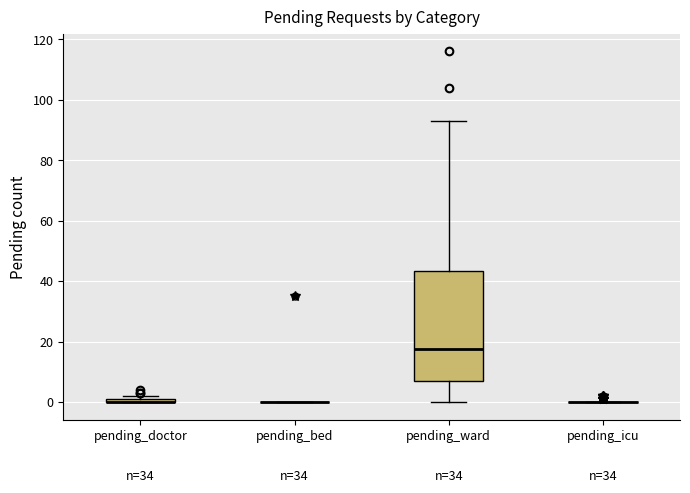

Where does the lower whisker of the box for pending_ward end on the y-axis? The values are not printed on the chart, so give them approximately, as read against the axis.

0